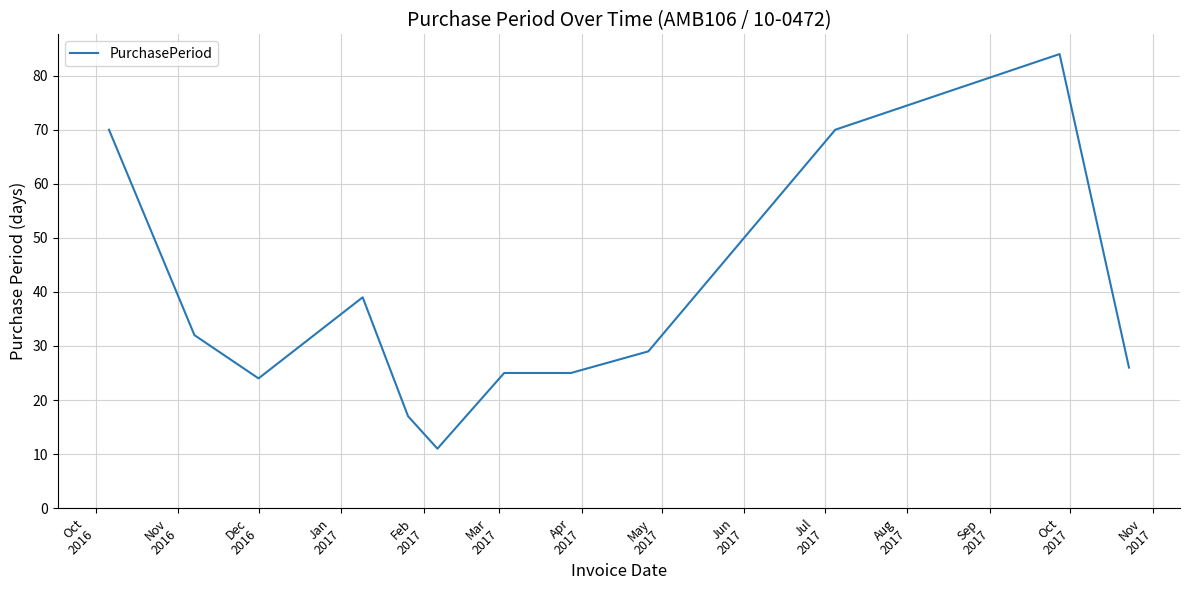

What is the smallest value displayed?

11